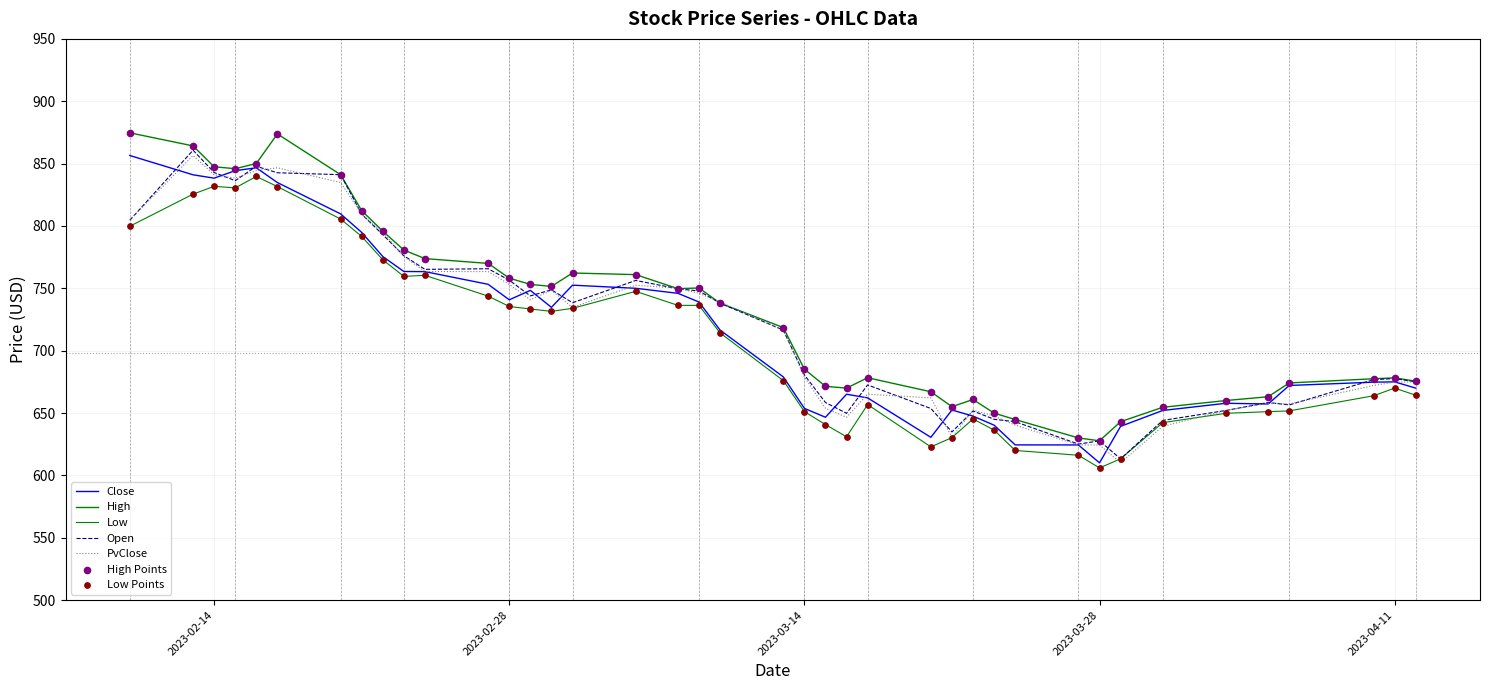

Does the chart have visible grid lines?

Yes